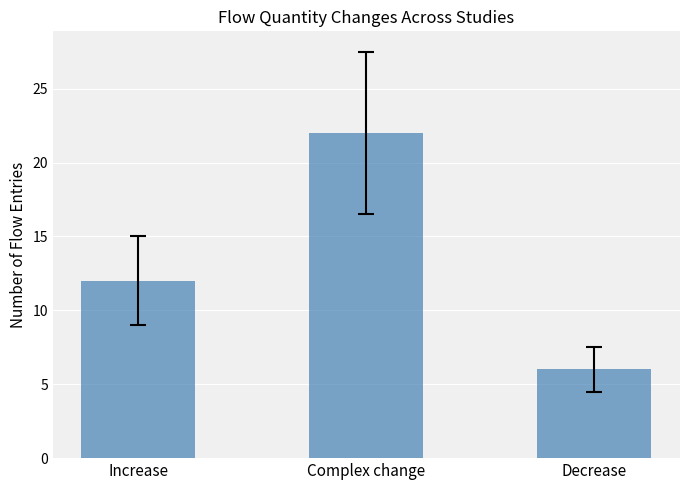

Is it true that the value at Decrease is 11?

False